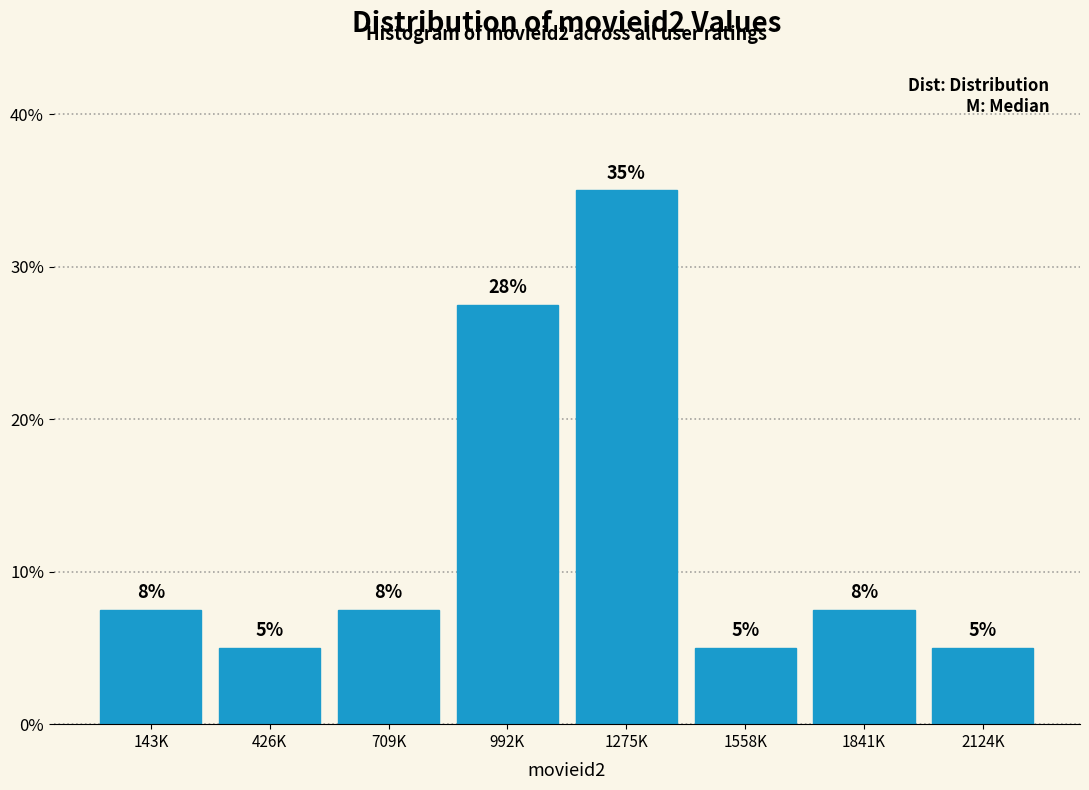

True or false: the data shows 5.0 at 426K.

True